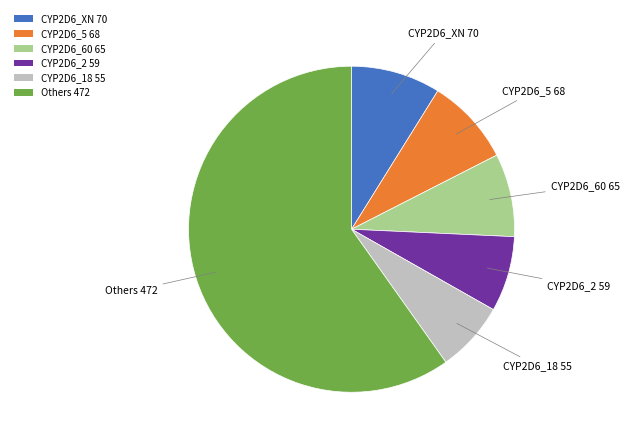

Is it true that CYP2D6_18 55 is 1% of the pie?

False